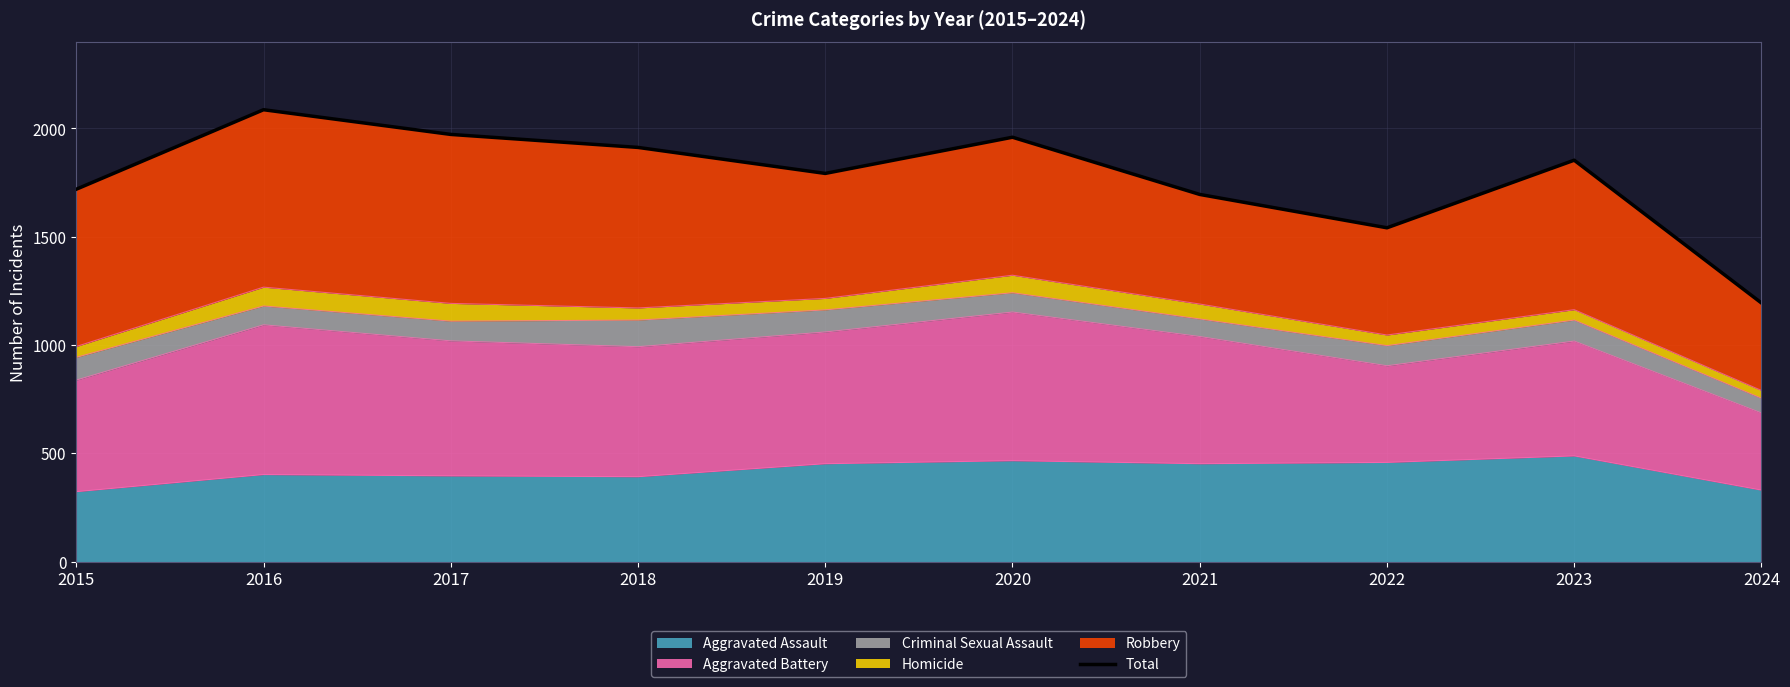

True or false: the data shows 1912 at 2018.

True